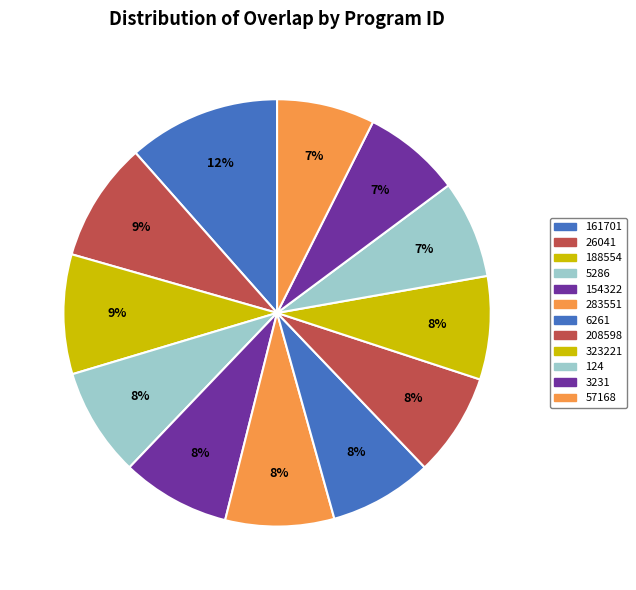

How many segments does this pie chart have?

12